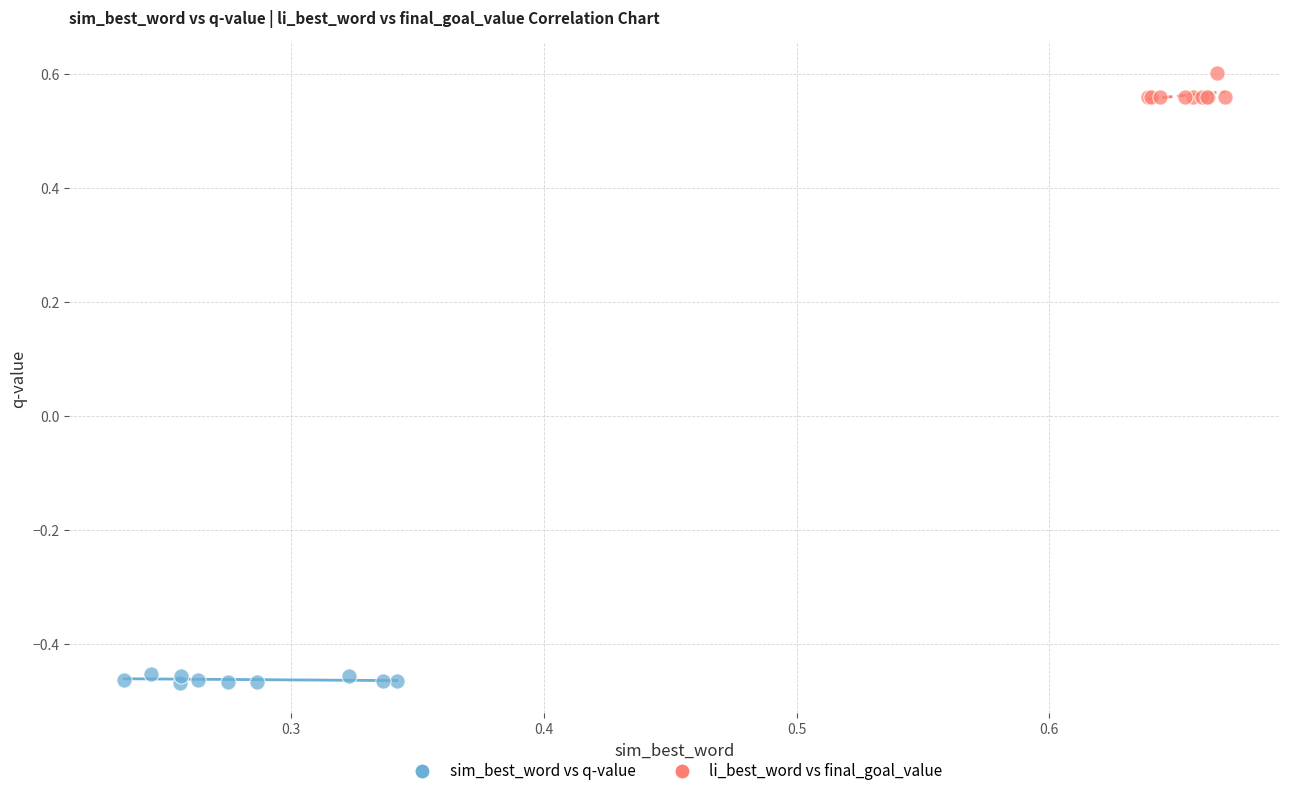

Which series reaches the minimum Y coordinate?

sim_best_word vs q-value